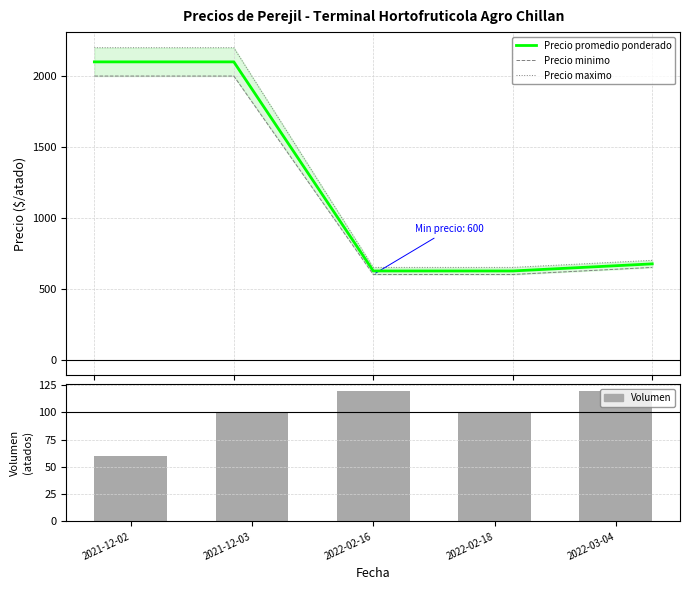

At how many categories does at least one series exceed 365?

5